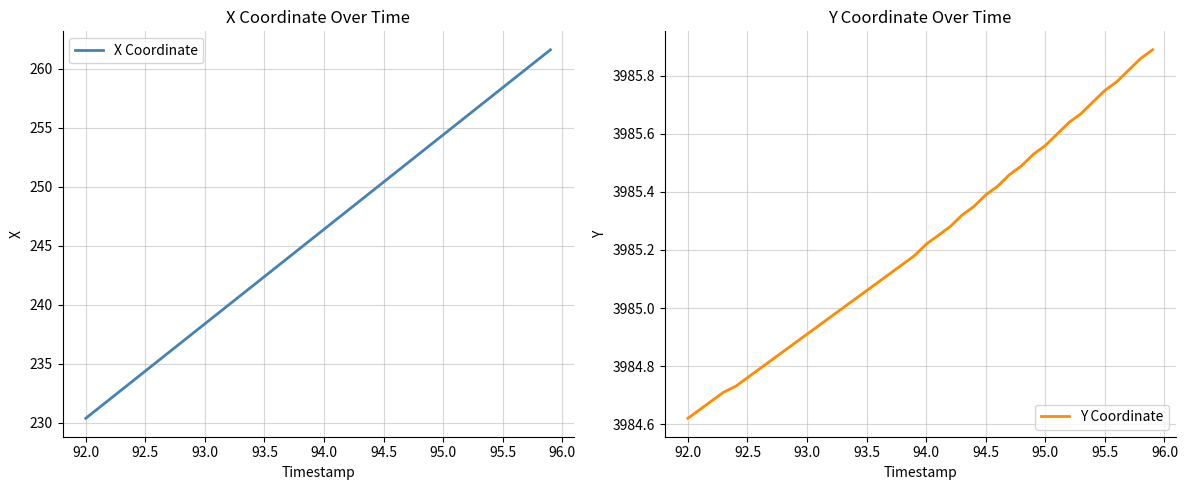

What is the highest value of the X Coordinate series?

261.6